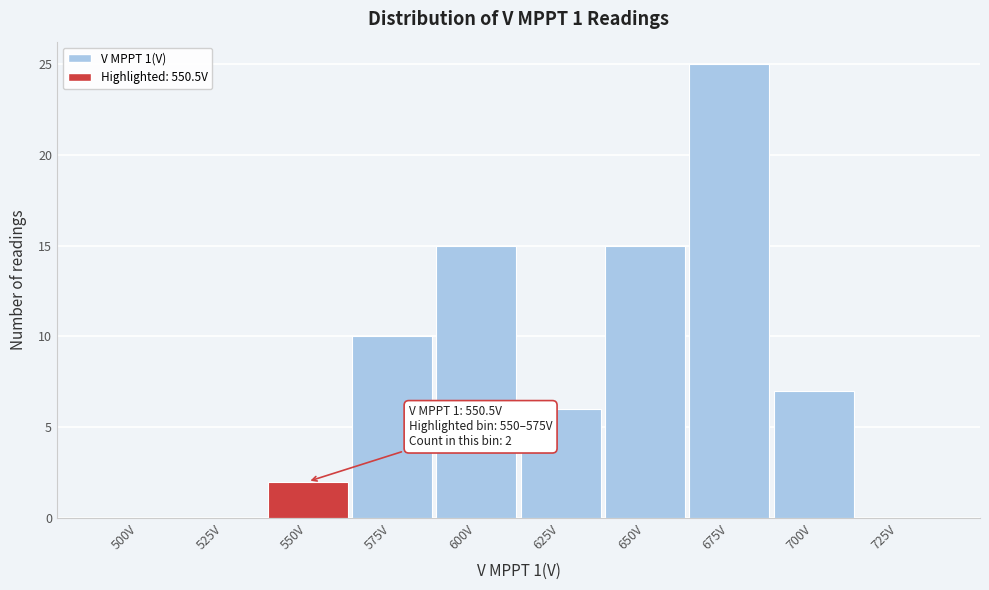

Reading left to right, extract all data points from this chart.

500V=0	525V=0	550V=2	575V=10	600V=15	625V=6	650V=15	675V=25	700V=7	725V=0